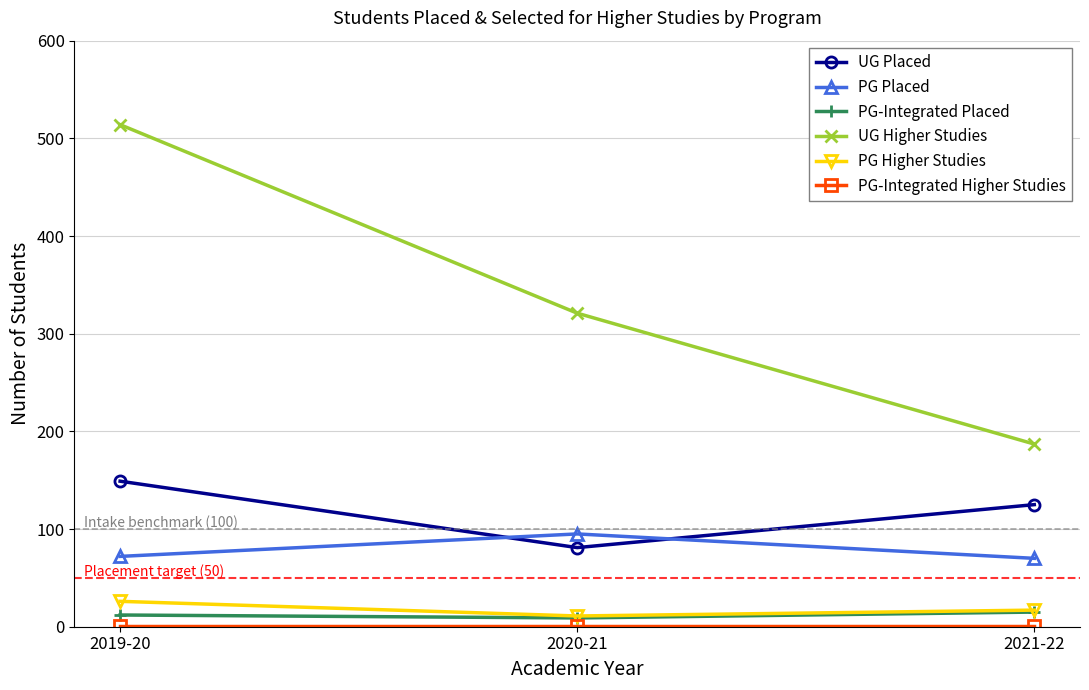

Between 2019-20 and 2020-21, which series saw the biggest shift?

UG Higher Studies